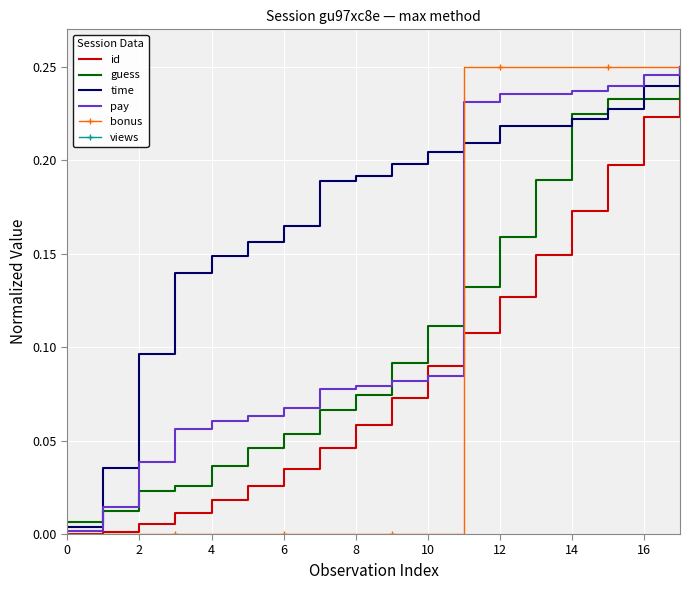

How many positive values does the id series have?

17